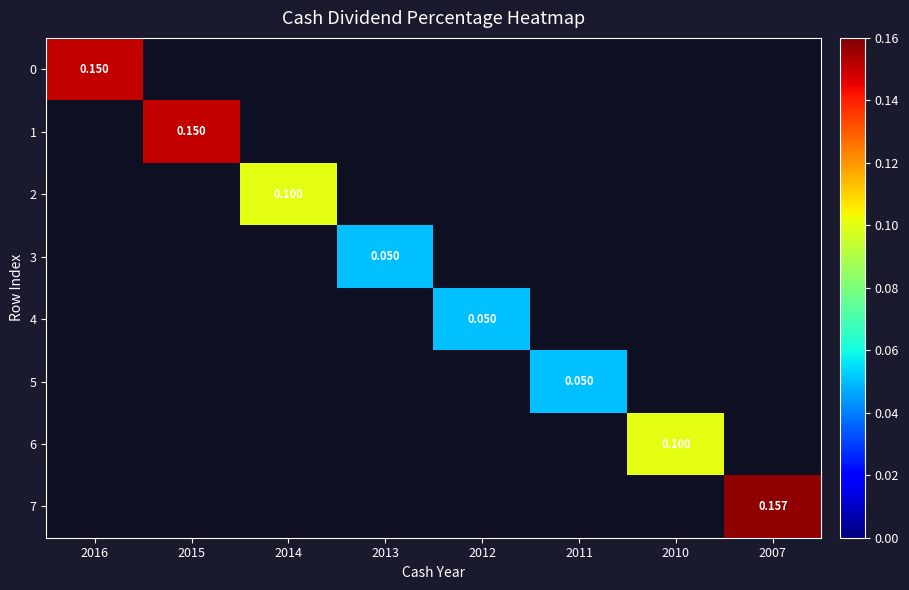

Rank the categories by 2 value from lowest to highest.

2016, 2015, 2014, 2013, 2012, 2011, 2010, 2007